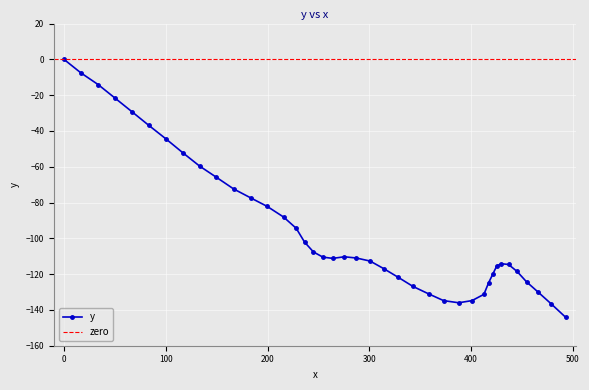

At which category does the data reach its first local peak?

275.5